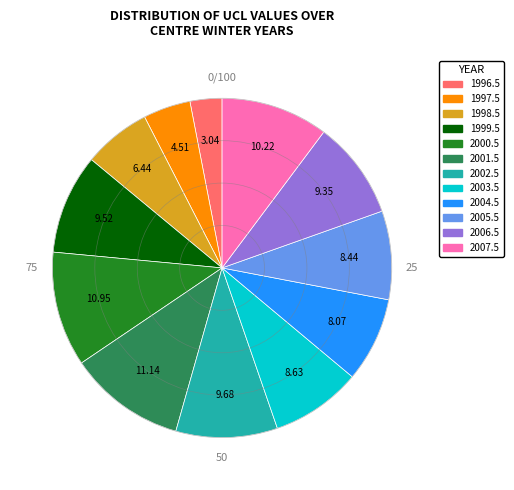

Is the sum of 1999.5 and 1996.5 greater than half?

No